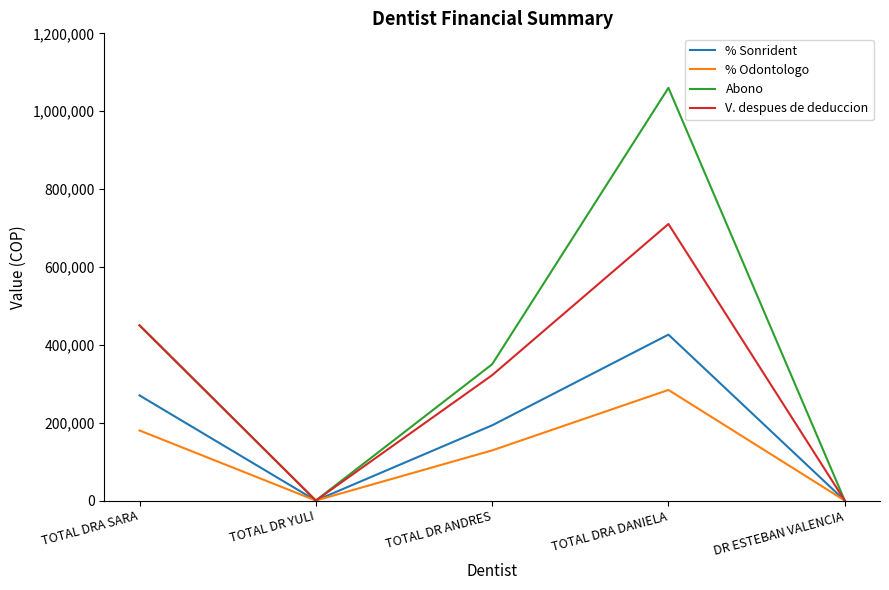

True or false: % Odontologo has more than 1 interior local peaks.

False